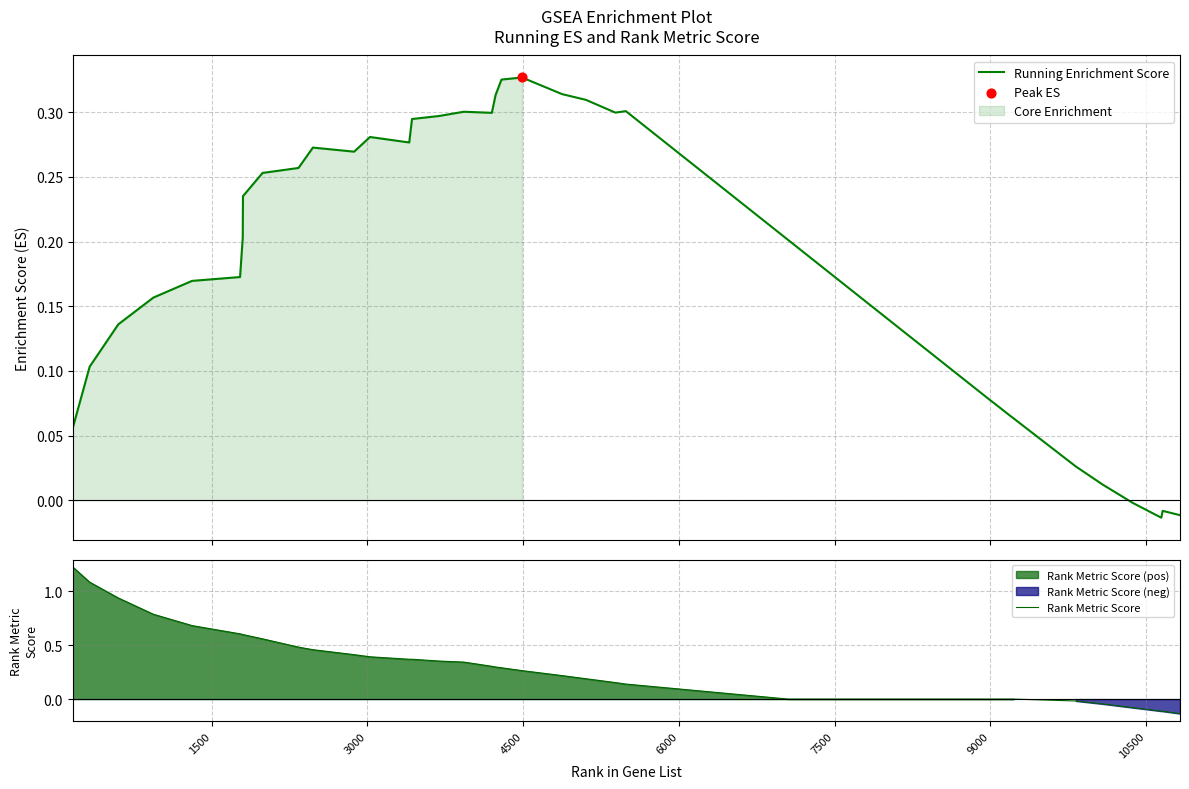

Which series has the largest total across all categories?

Rank Metric Score